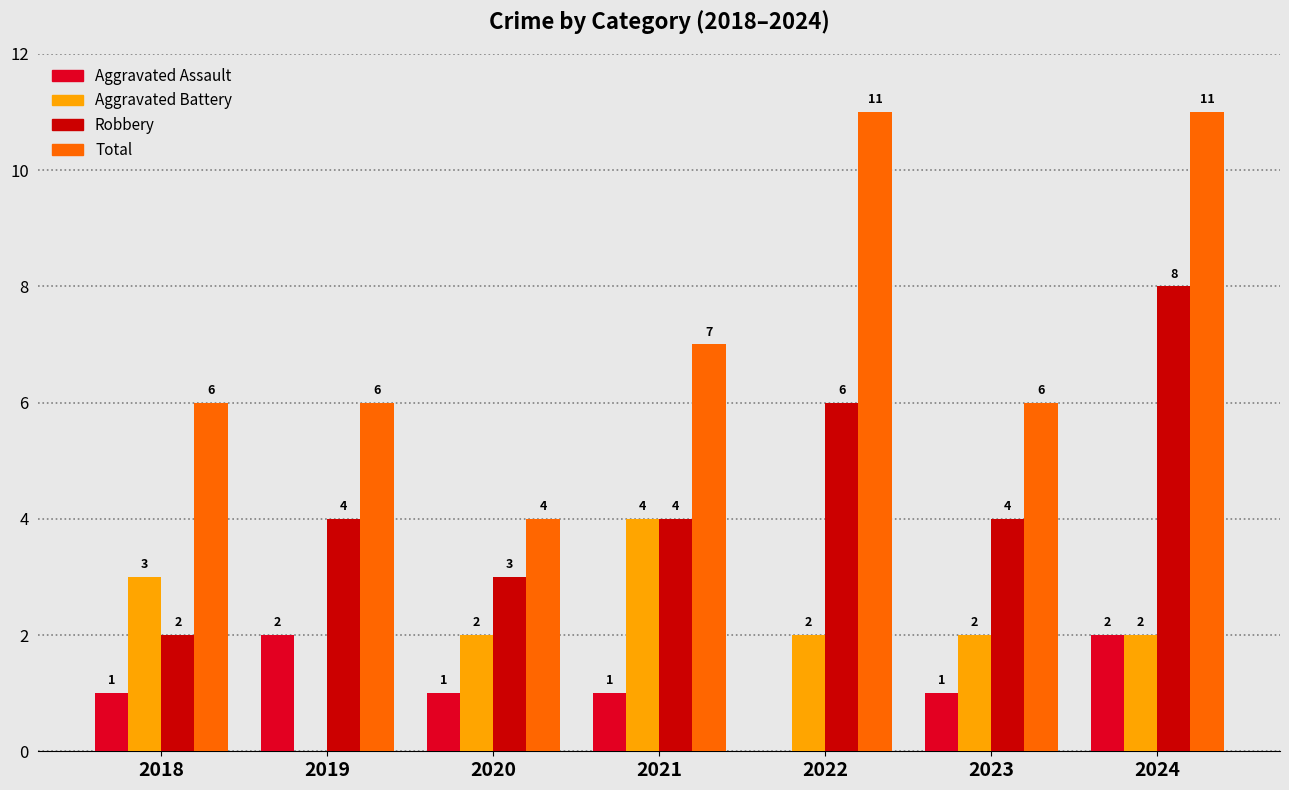

Which series has the widest spread of values?

Total